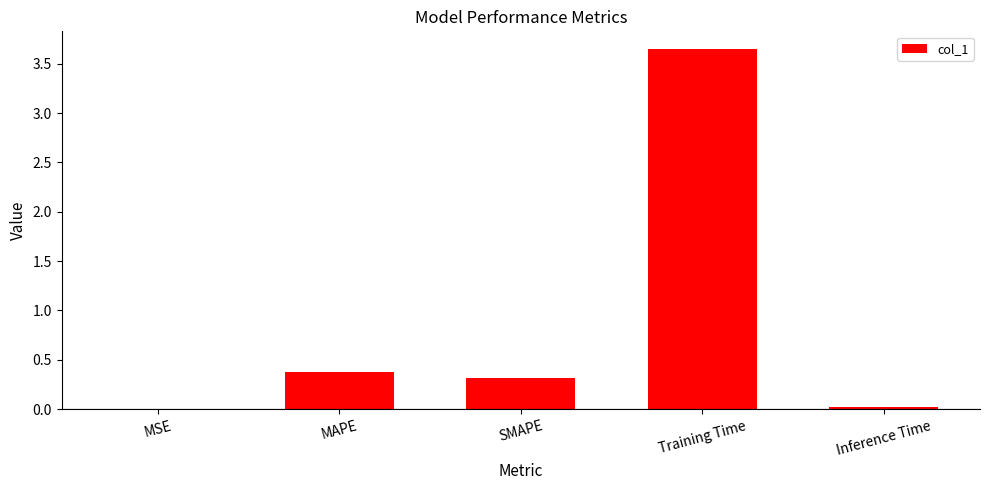

Which category has the highest value across all series?

Training Time